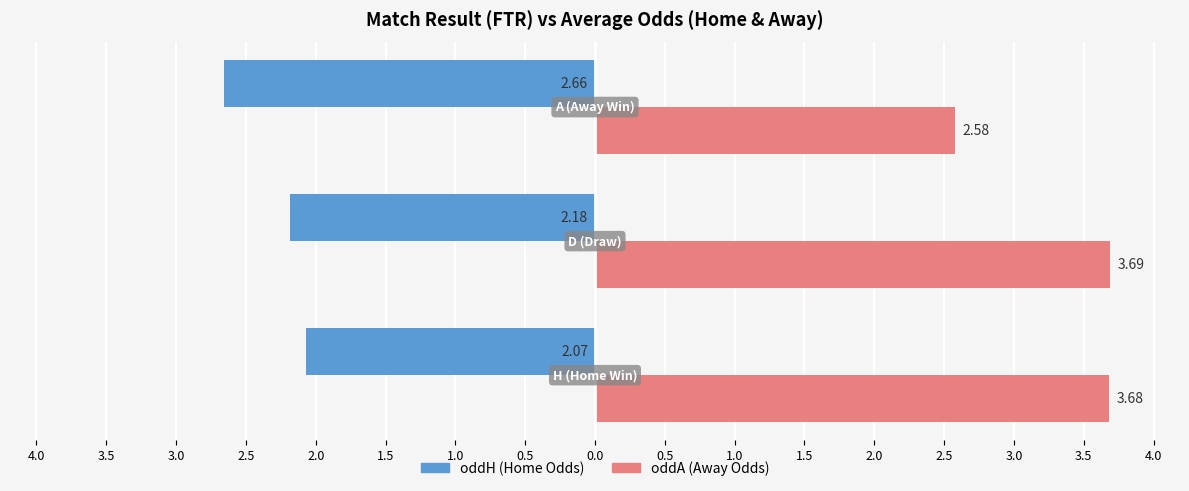

What is the greatest value displayed?

3.7